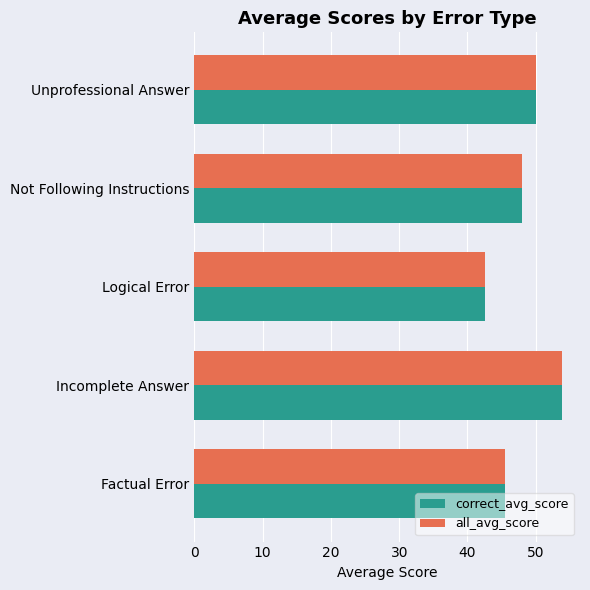

At which label does correct_avg_score reach its peak?

Incomplete Answer